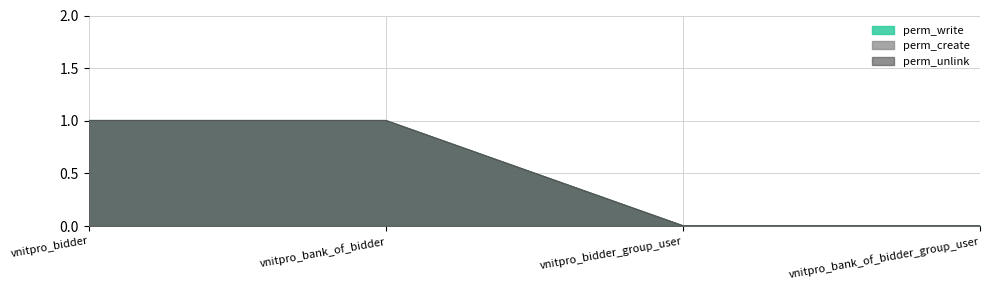

What is the label of the 2nd point from the left?

vnitpro_bank_of_bidder